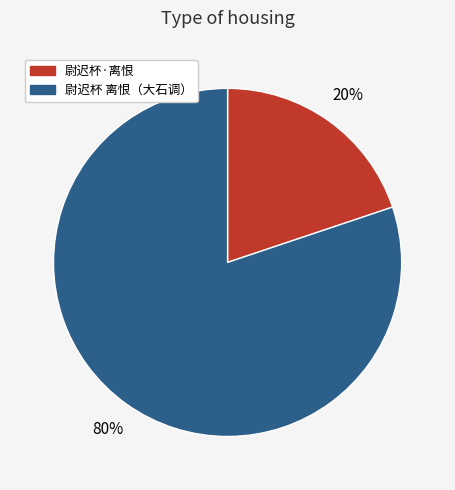

What is the smallest slice in the pie chart?

尉迟杯·离恨